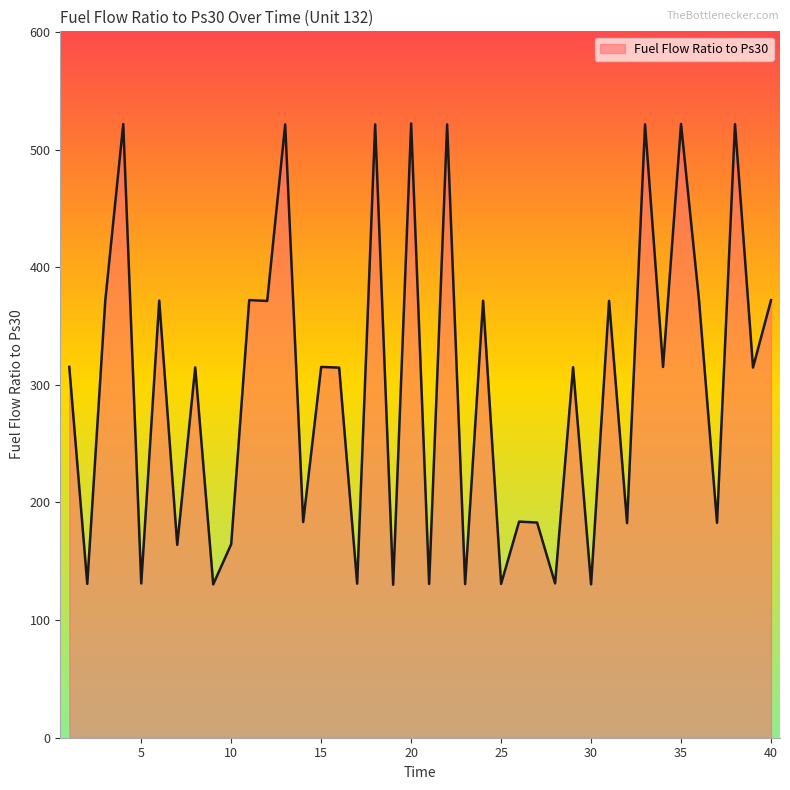

What is the difference between the maximum and minimum values?

392.2